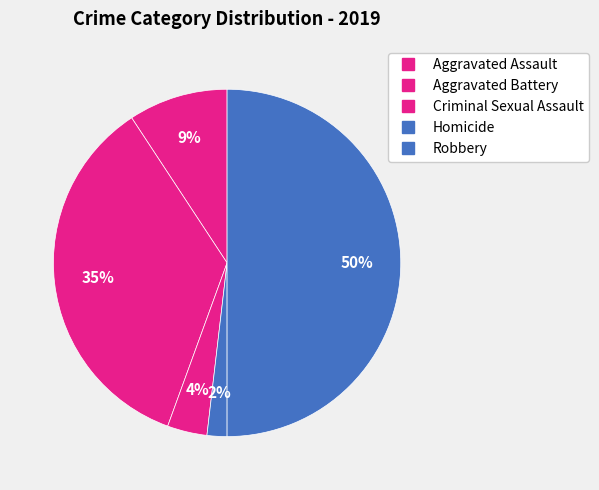

Count the number of slices in the pie.

5